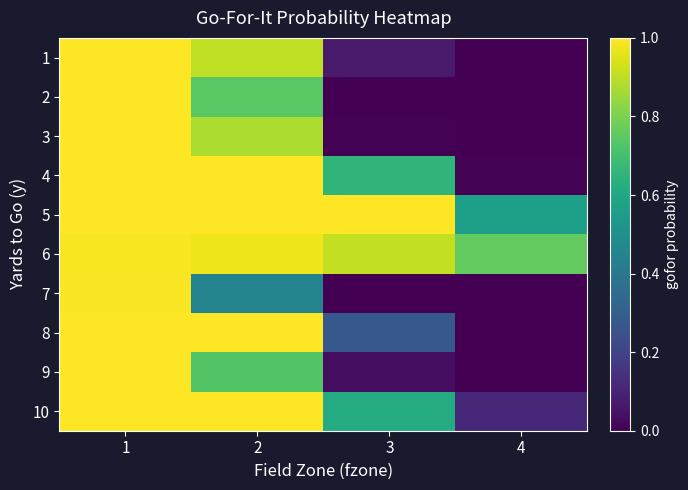

What is the maximum value shown in the chart?

1.0